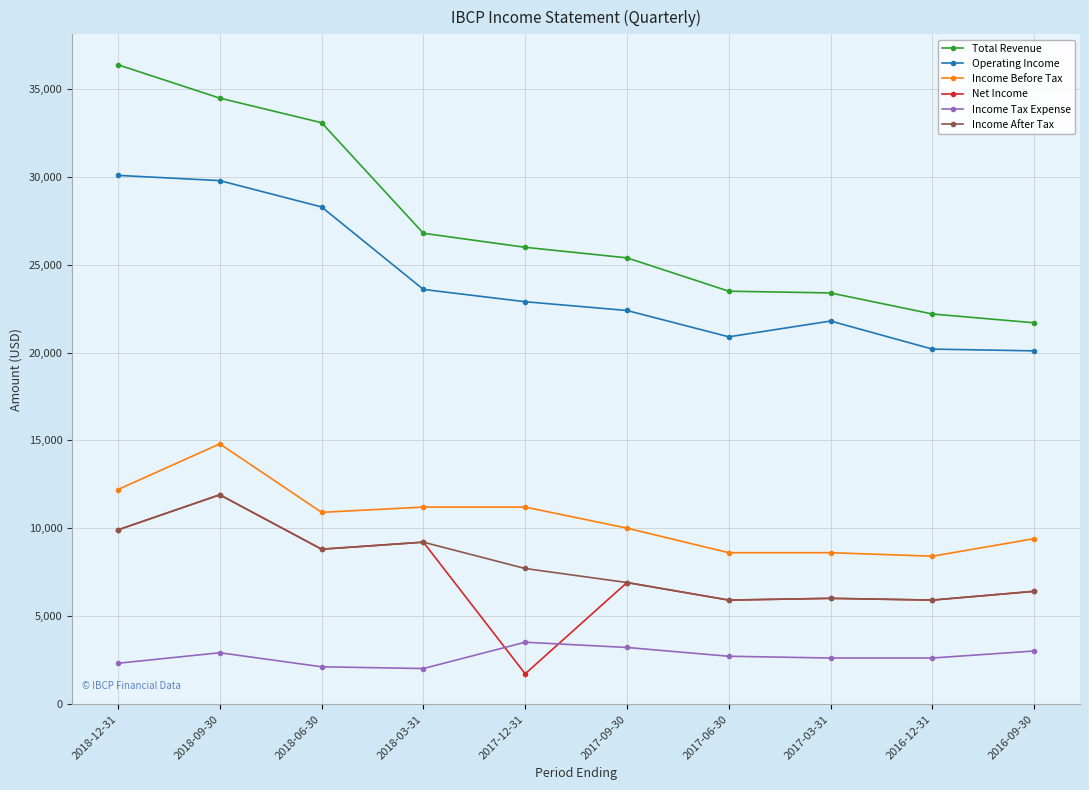

Which series has the largest total across all categories?

Total Revenue